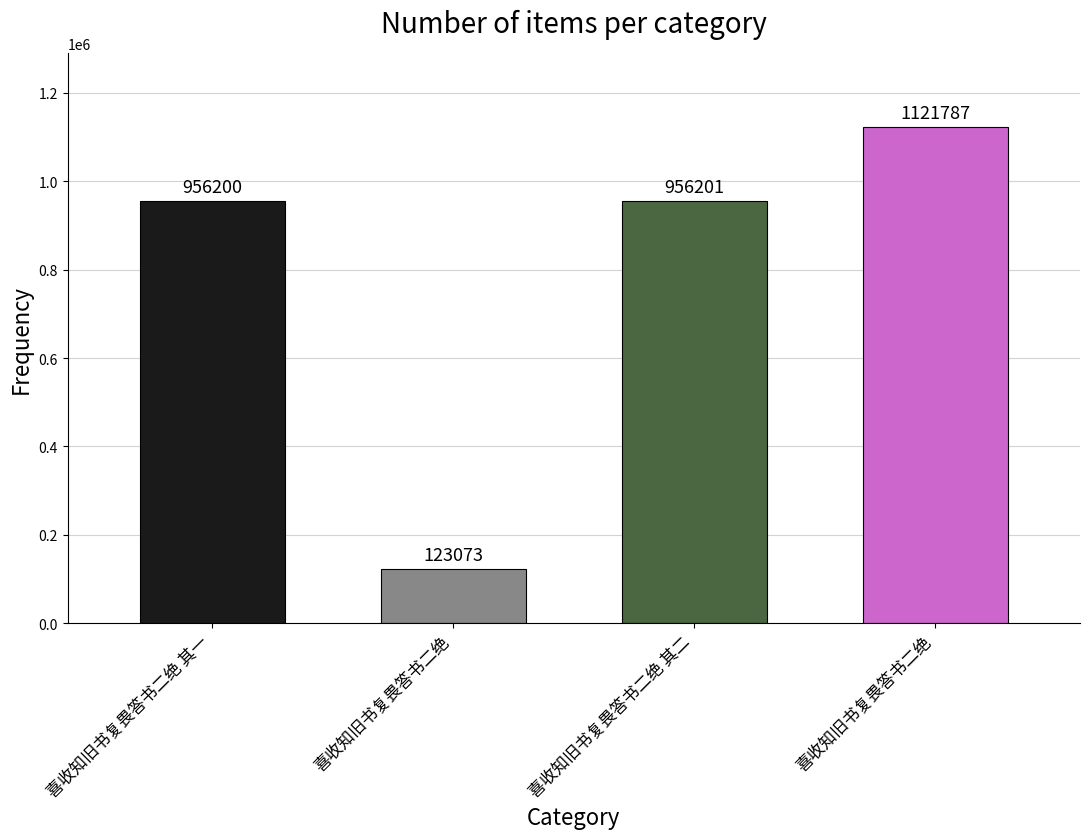

At which label does the data first exceed 956201?

喜收知旧书复畏答书二绝